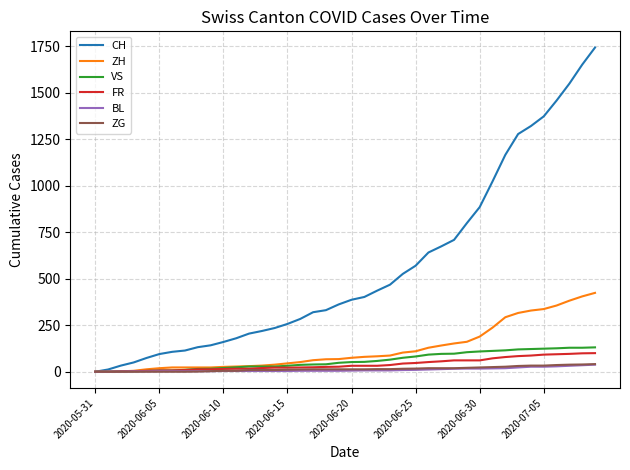

What is the highest value of the VS series?

131